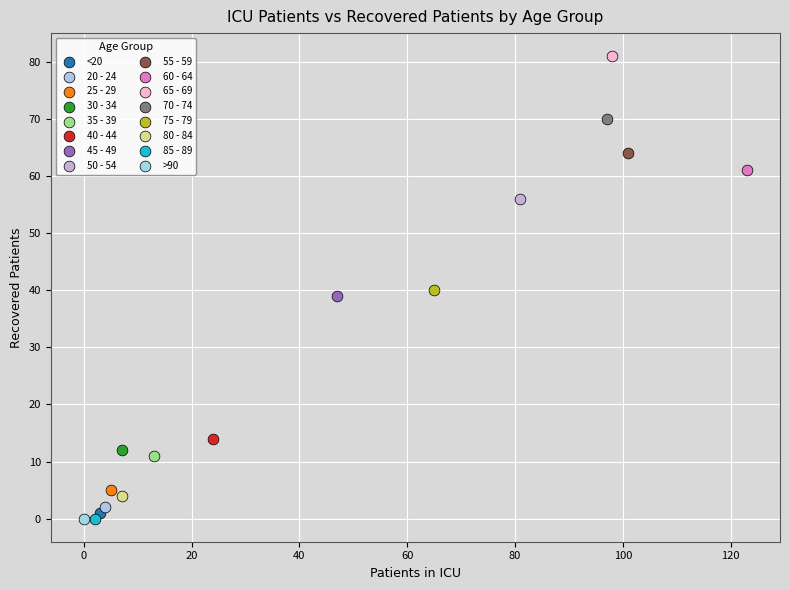

Which series contains the highest Y value?

65 - 69